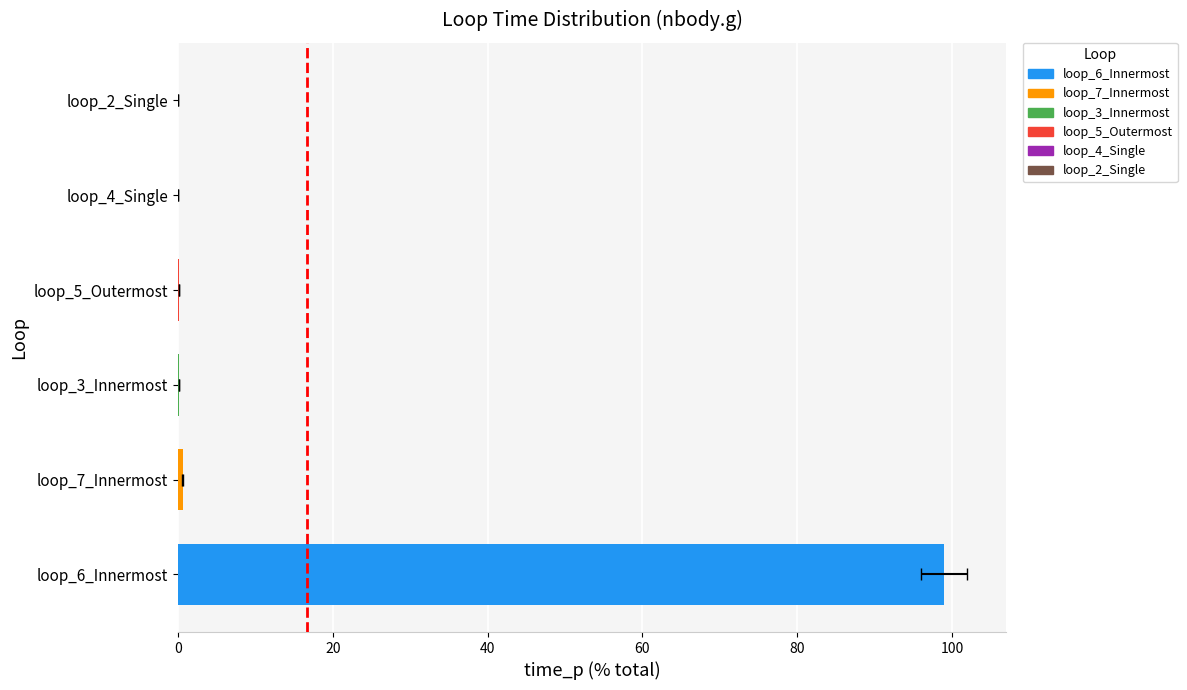

What is the sum of all loop_id values?

27.0